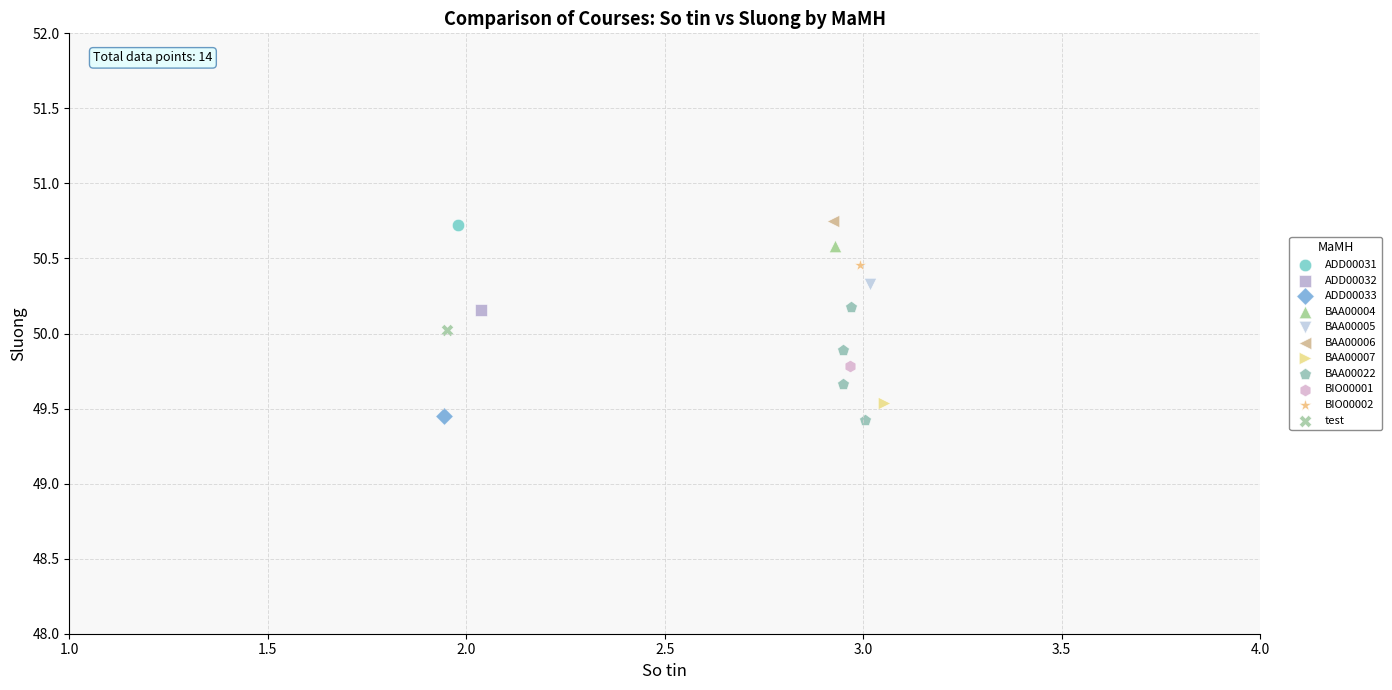

What are all the series names shown in the legend?

ADD00031, ADD00032, ADD00033, BAA00004, BAA00005, BAA00006, BAA00007, BAA00022, BIO00001, BIO00002, test